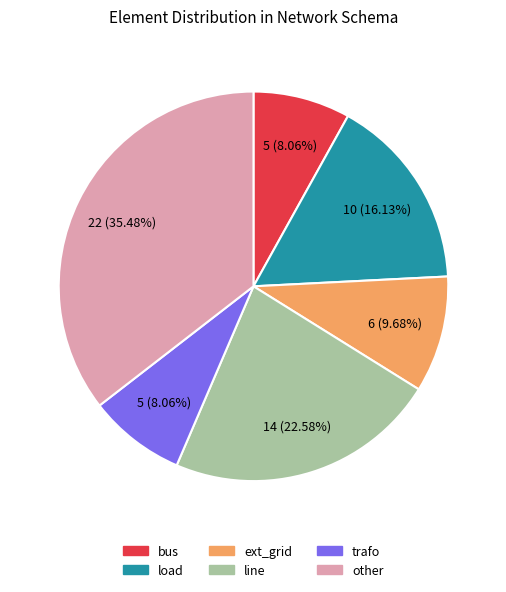

What is the largest slice in the pie chart?

other